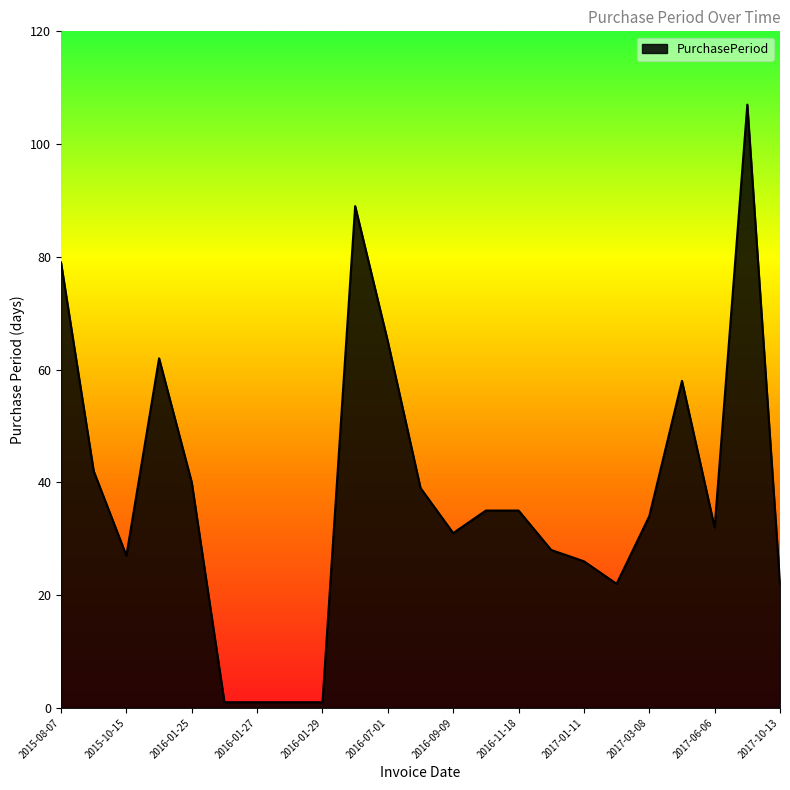

What is the difference between the maximum and minimum values?

106